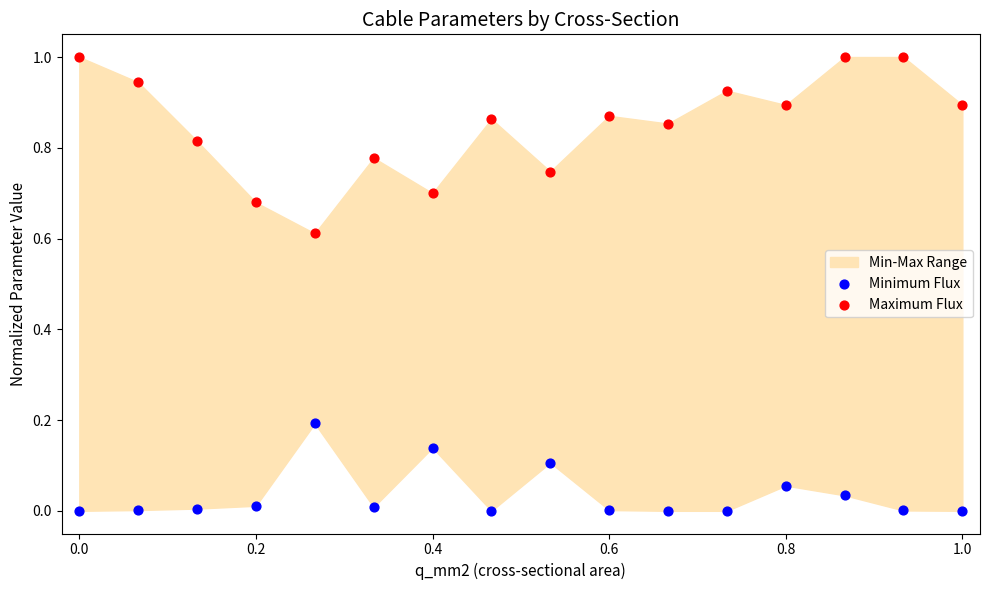

Across all data points, what is the range of Y values (max minus min)?

1.0